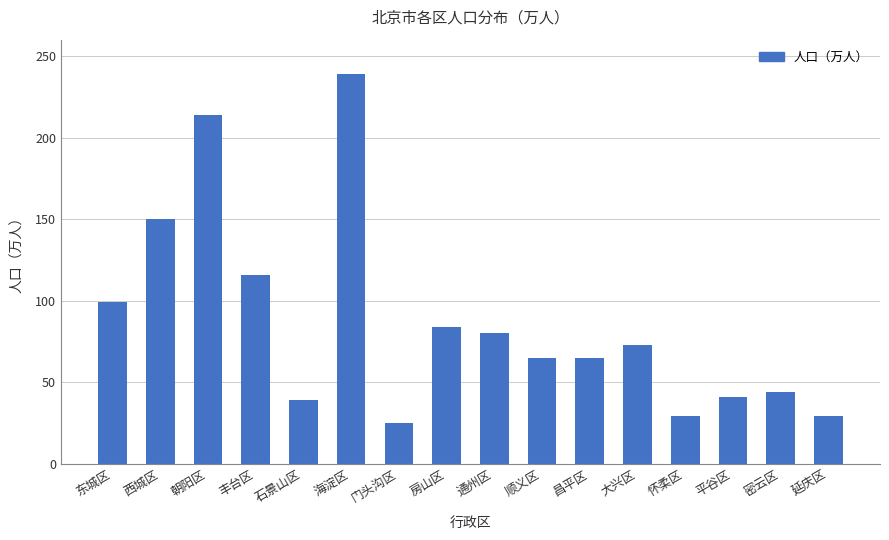

Are the bars grouped side by side (vs. stacked)?

No